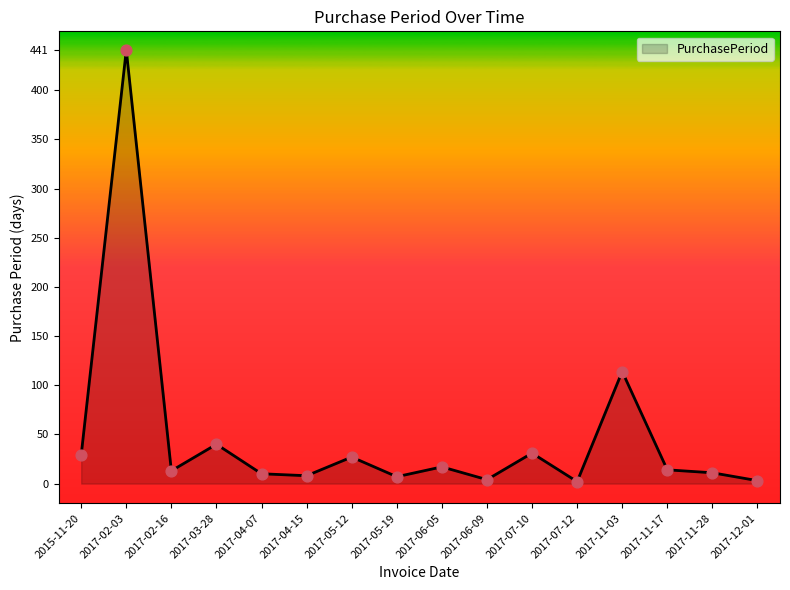

Approximately how many times larger is the value at 2017-05-19 compared to 2017-06-05?

0.4